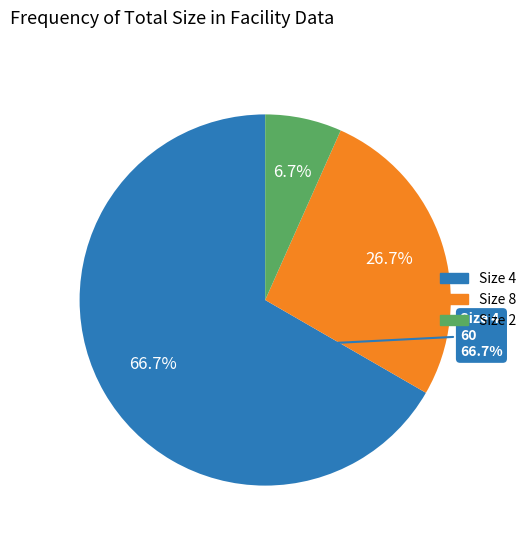

True or false: PON1214PA 777-780 accounts for 16% of the total.

False